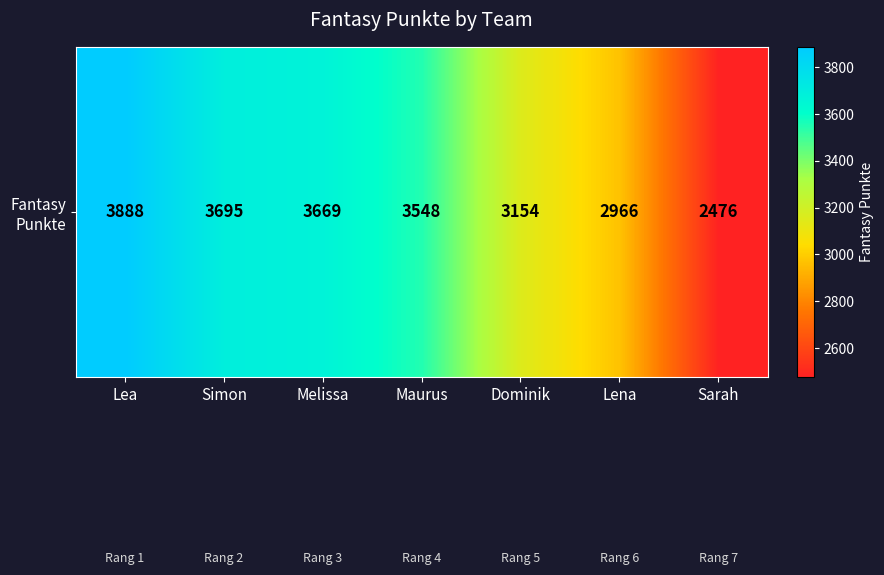

How many values exceed 3548?

3